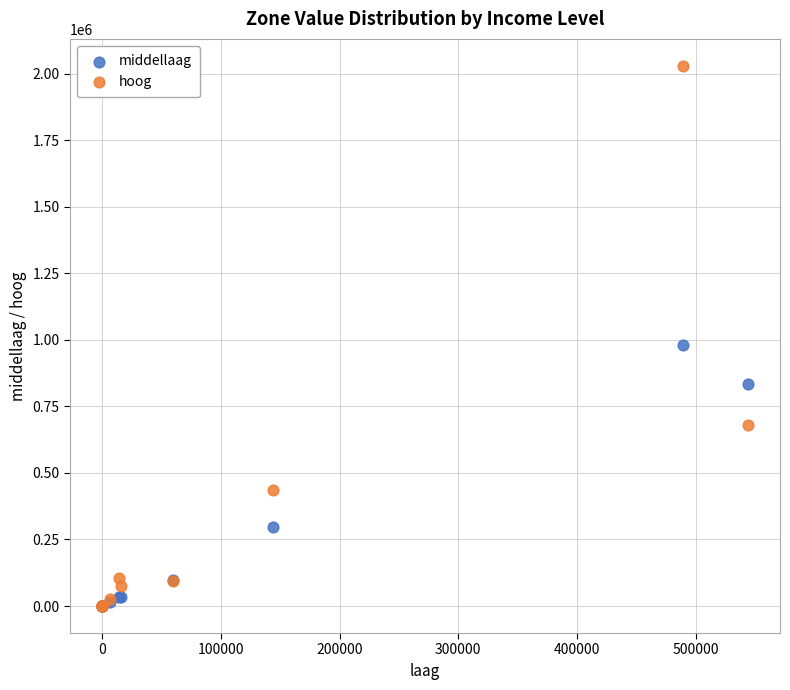

In the hoog series, what Y value is closest to 1014727?

680032.6